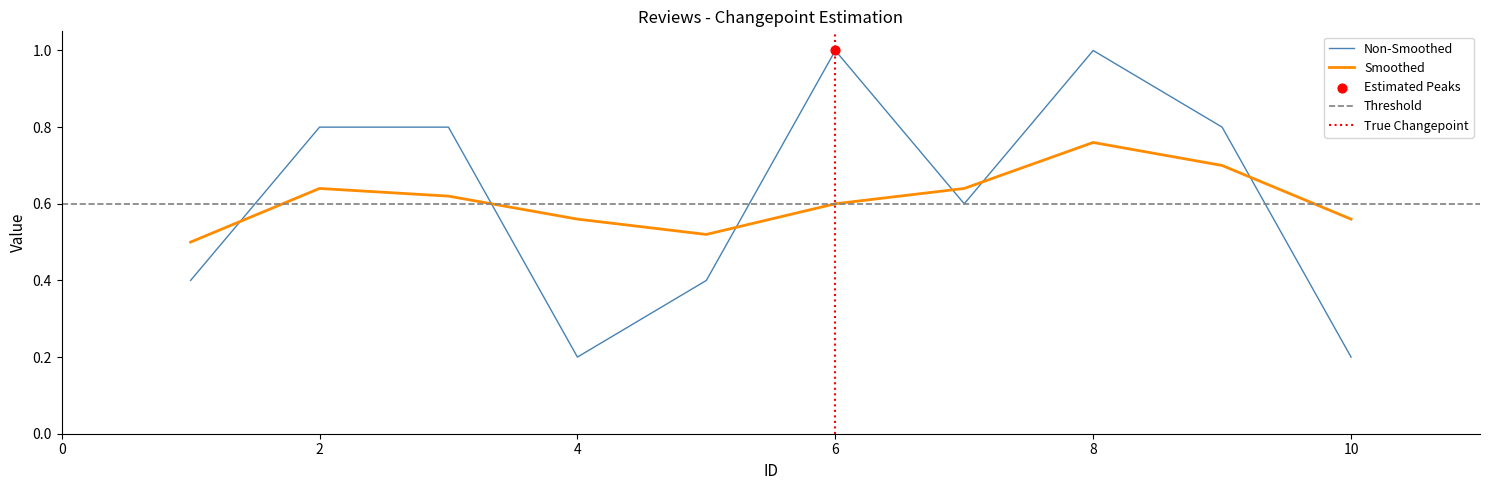

Approximately how many times larger is the value at 10 compared to 8?

0.2